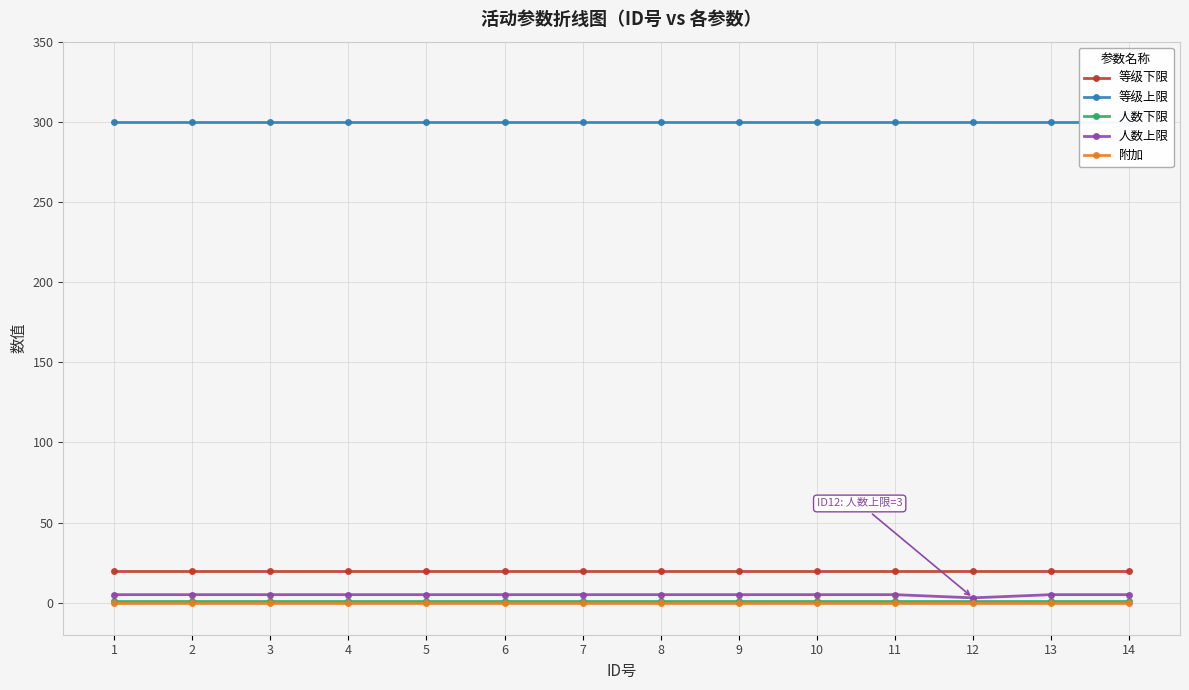

At which category does the chart reach its minimum across all series?

1